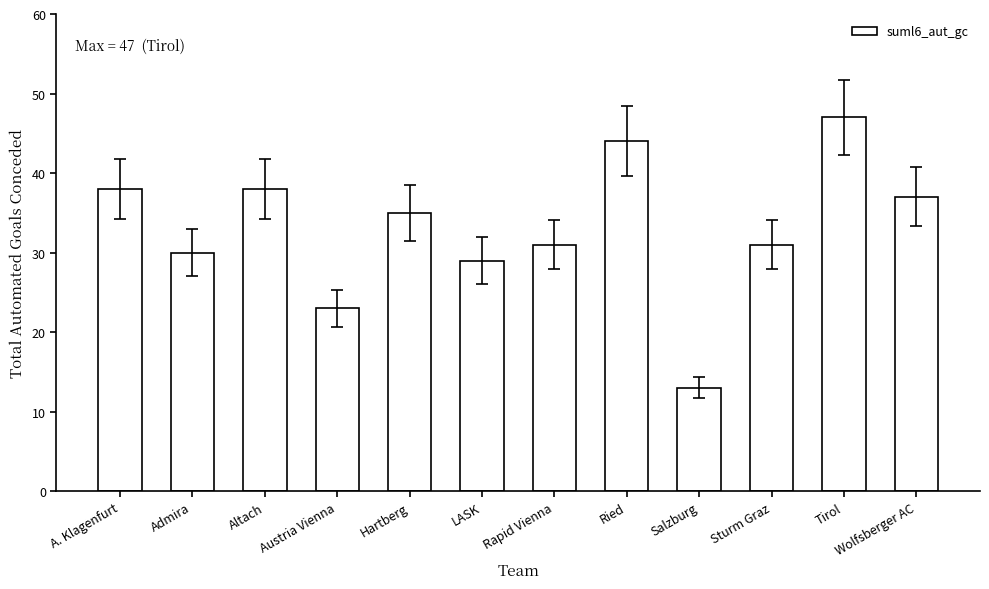

How many values are below 35?

6